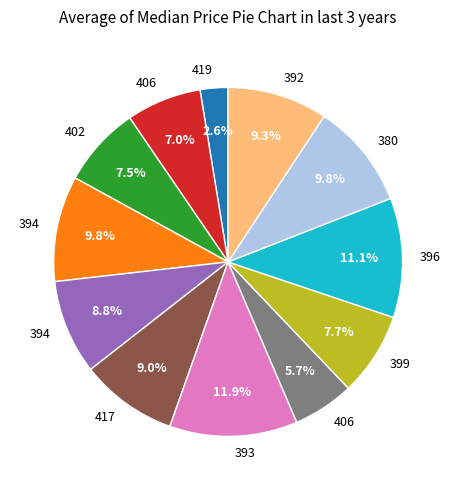

Is there a majority slice in this chart?

No